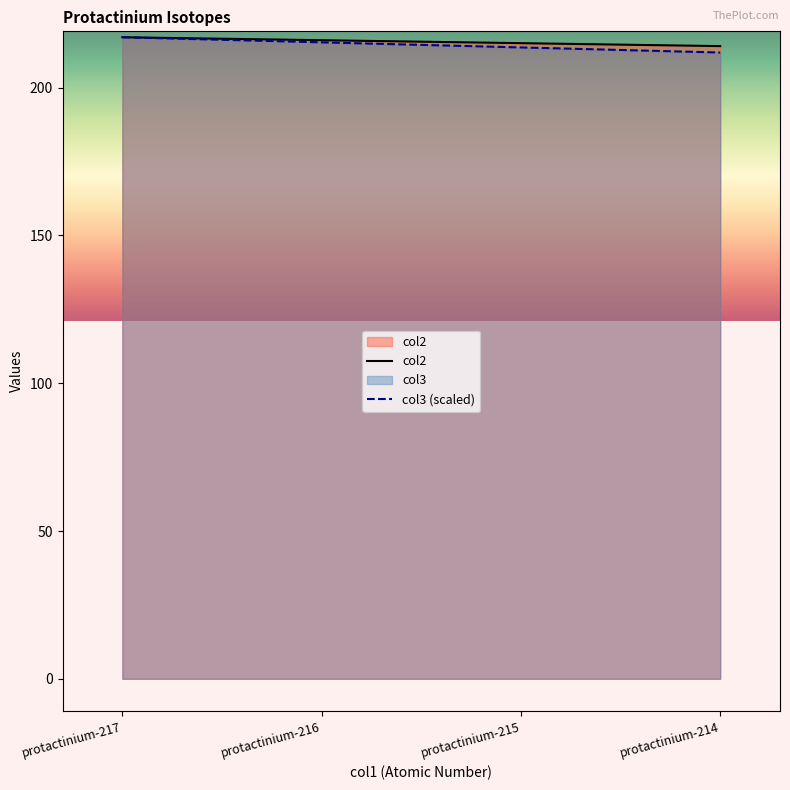

Between protactinium-214 and protactinium-215, which is larger?

protactinium-215